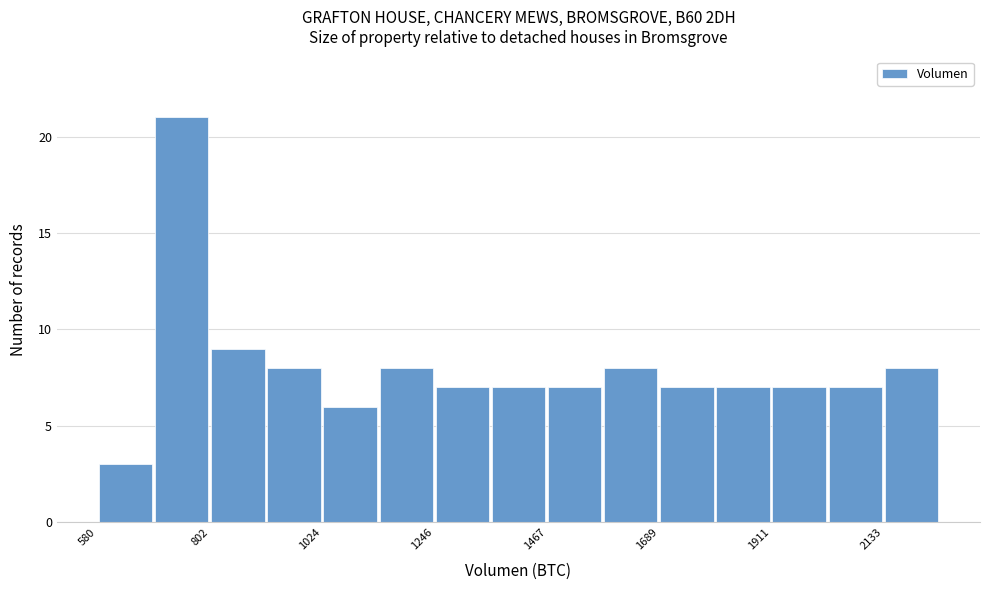

Around what value on the x-axis is the tallest bar? Give the approximate position of its centre, as read against the axis.

750